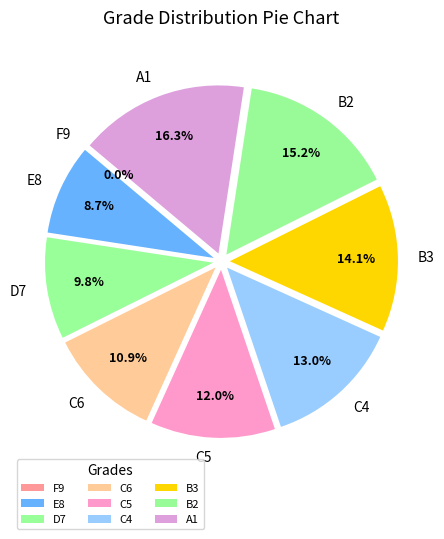

How many slices are in this pie chart?

9